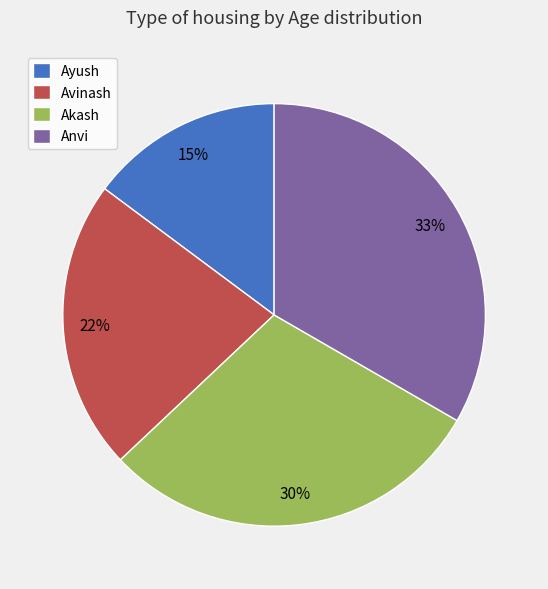

True or false: Anvi accounts for 24% of the total.

False